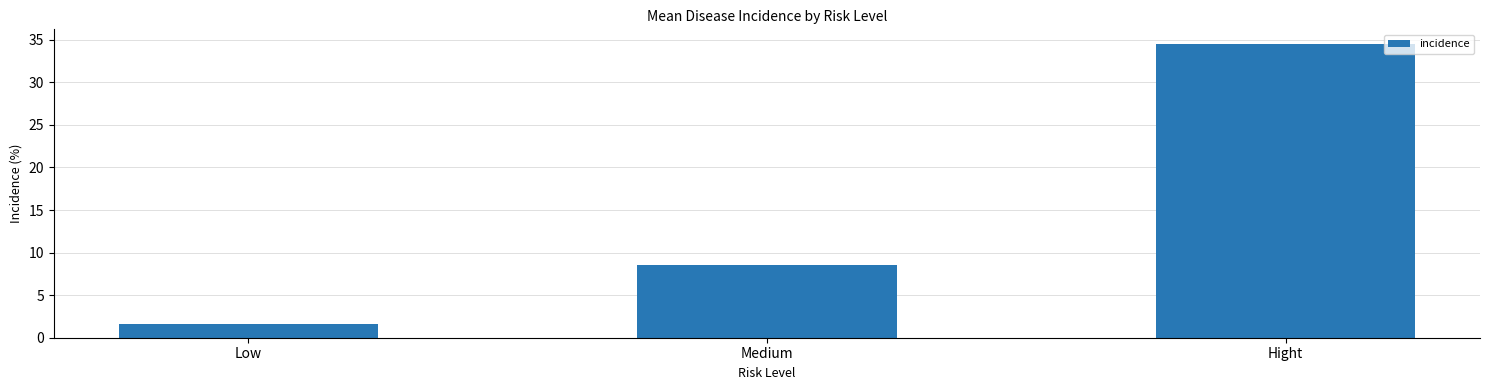

The chart shows a value of 8.6 at Medium. True or false?

True